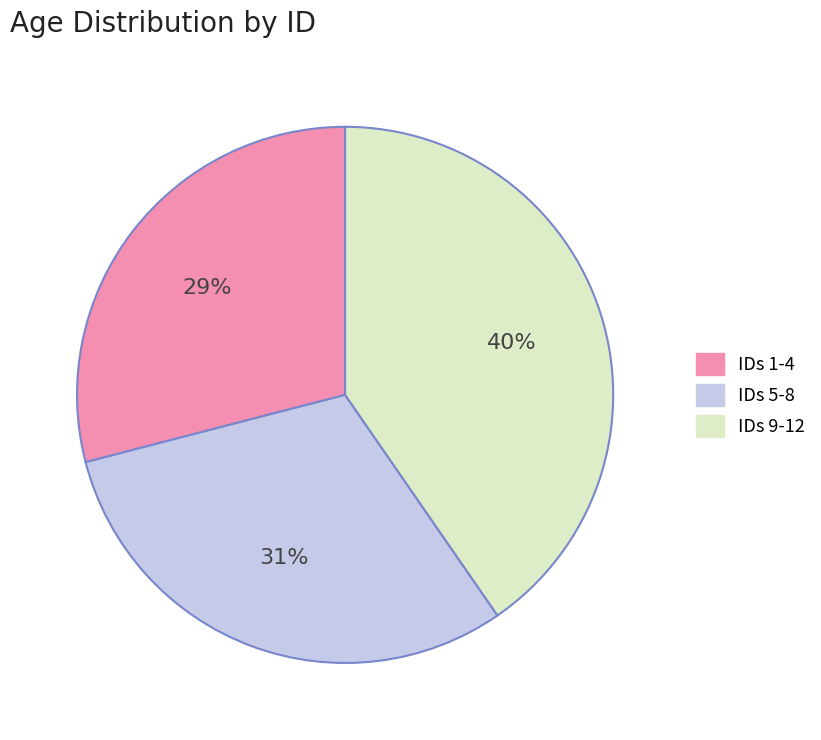

How many segments does this pie chart have?

3